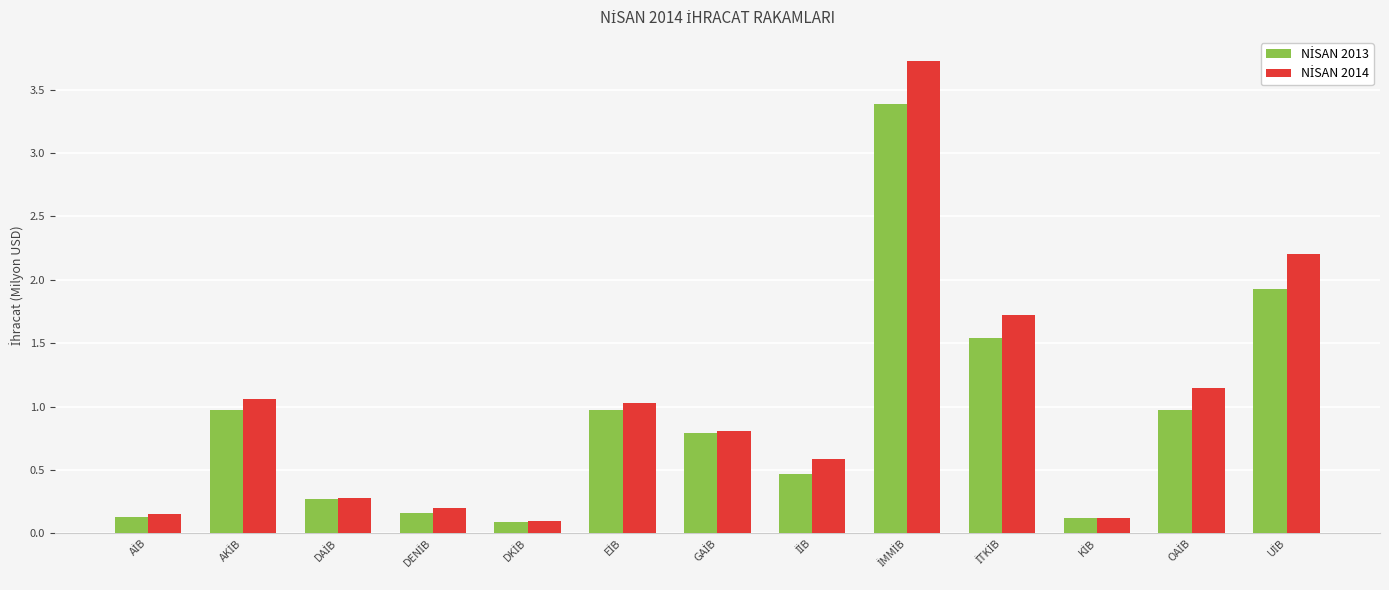

What is the greatest value displayed?

3.7